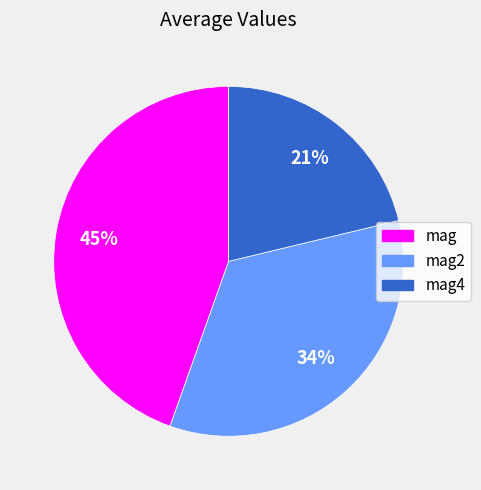

Is there any slice that represents more than half of the pie?

No